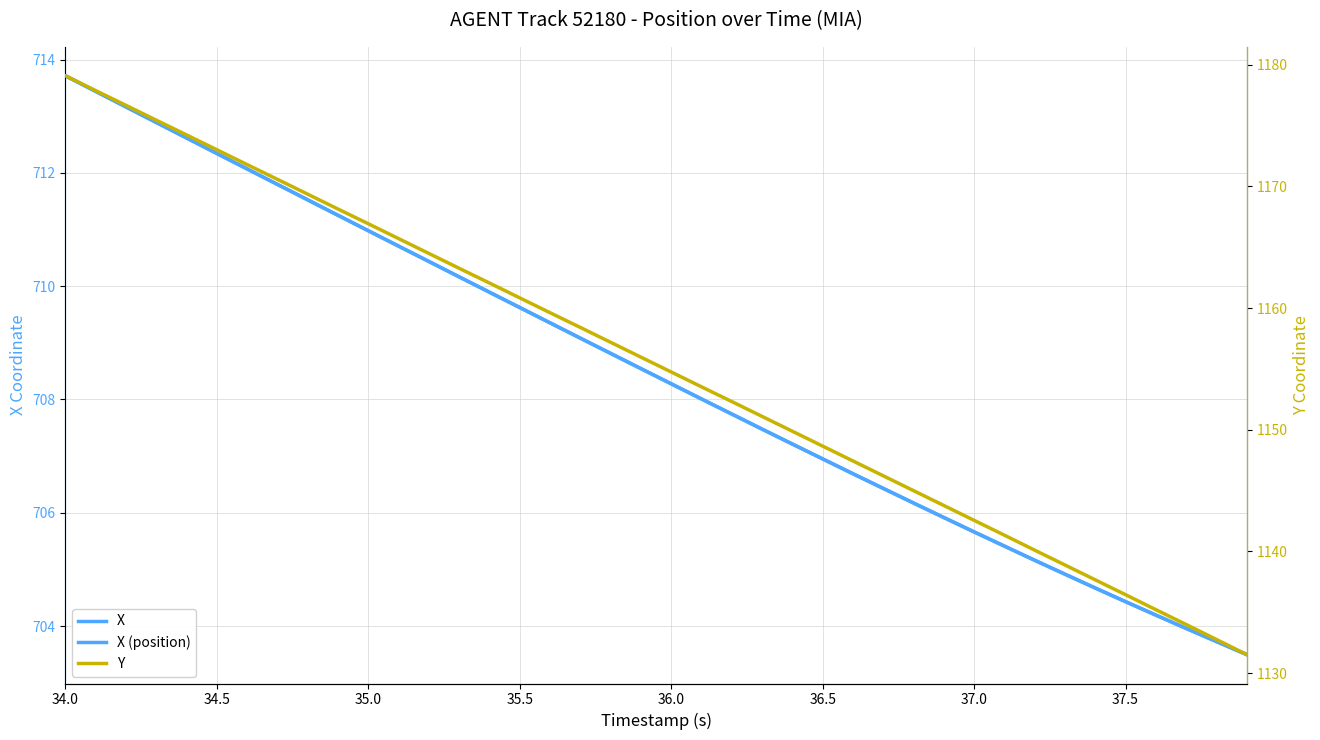

True or false: Y and X (position) intersect in this chart.

False